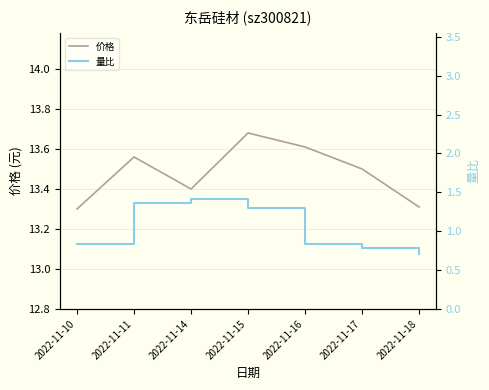

True or false: 价格 and 量比 intersect in this chart.

False